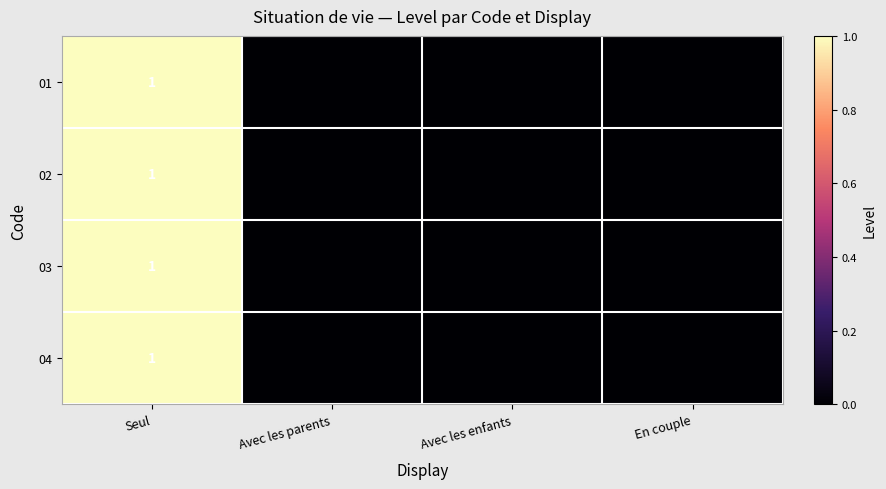

Is it true that 02 equals 2 at Seul?

False